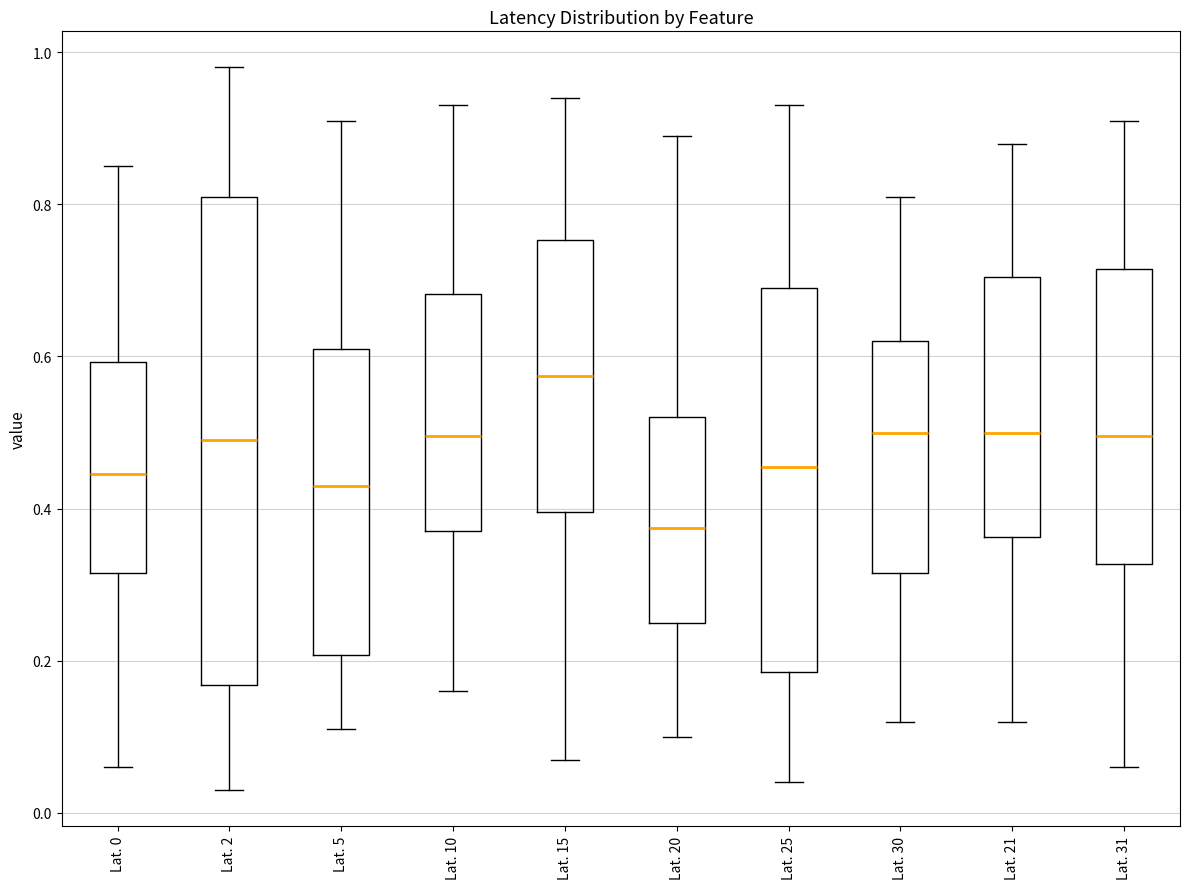

Which box's median line is the lowest?

Lat. 20